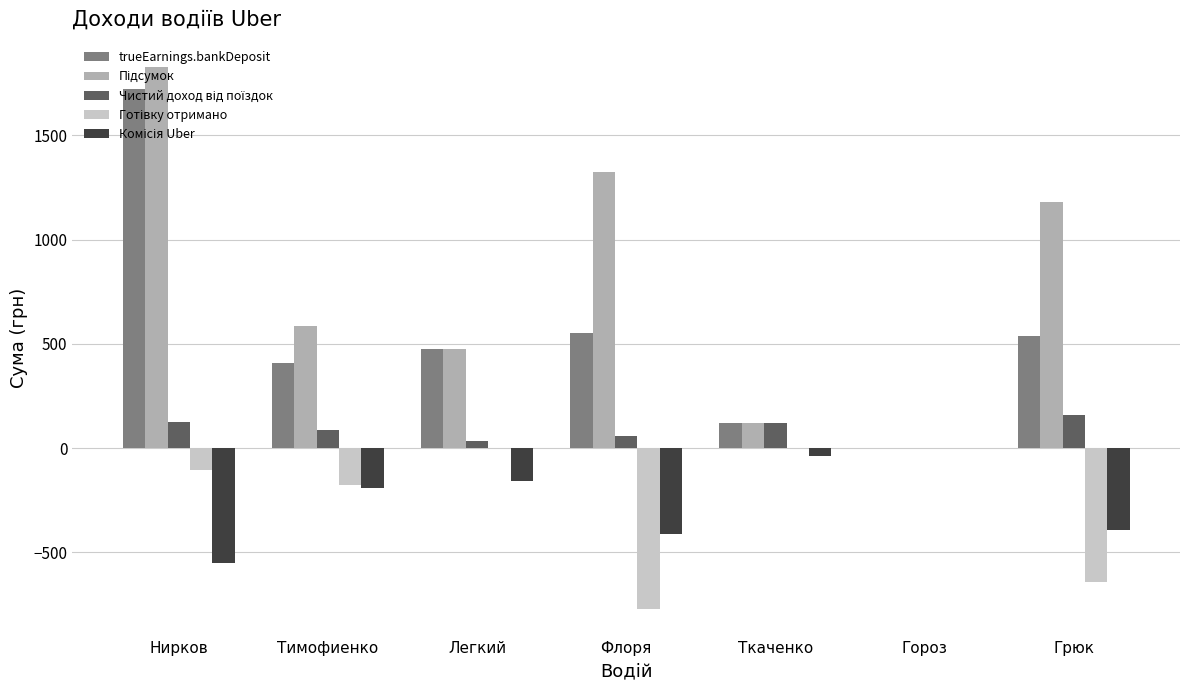

Which category has the highest value in the trueEarnings.bankDeposit series?

Нирков